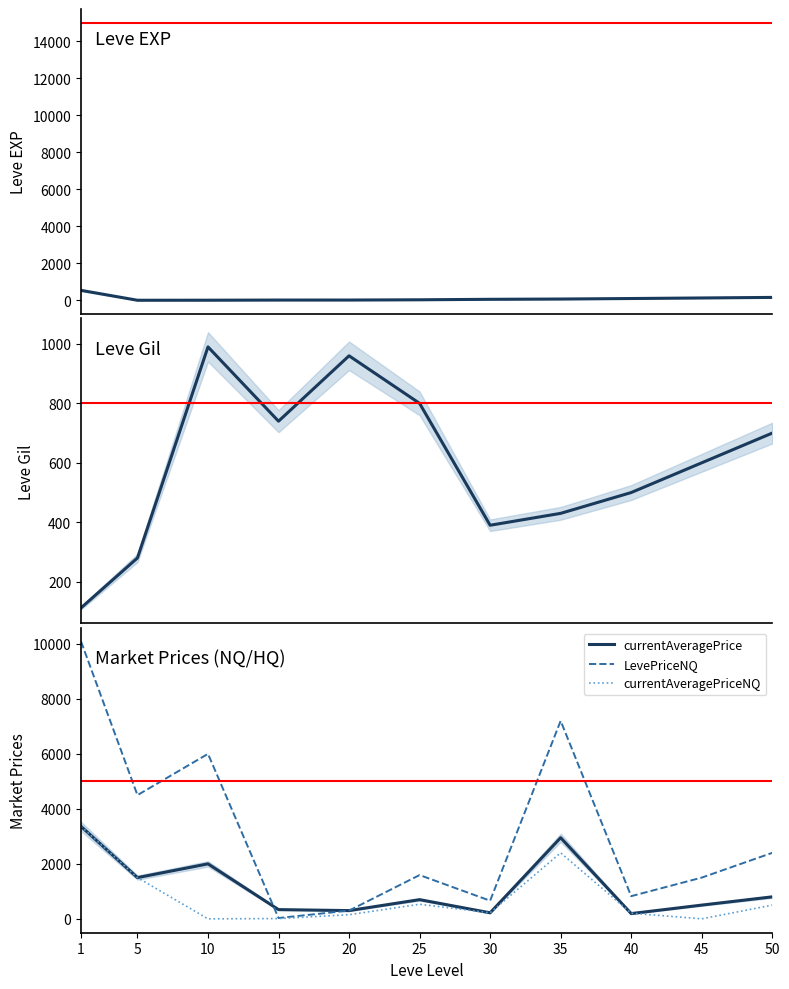

Where does the LevePriceNQ series first go above 1592?

1